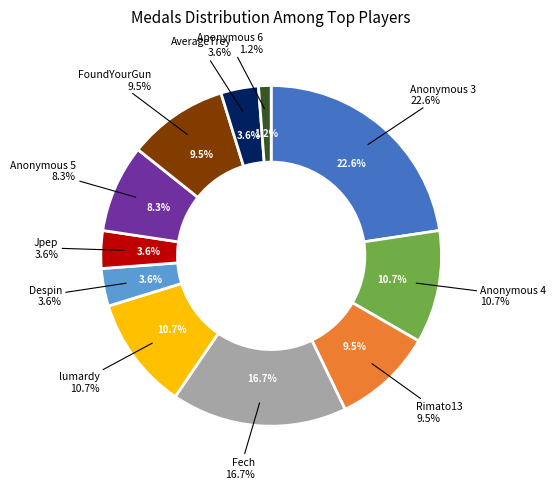

To the nearest percent, what is the difference between the Anonymous 4 and AverageTrey slice percentages?

7%